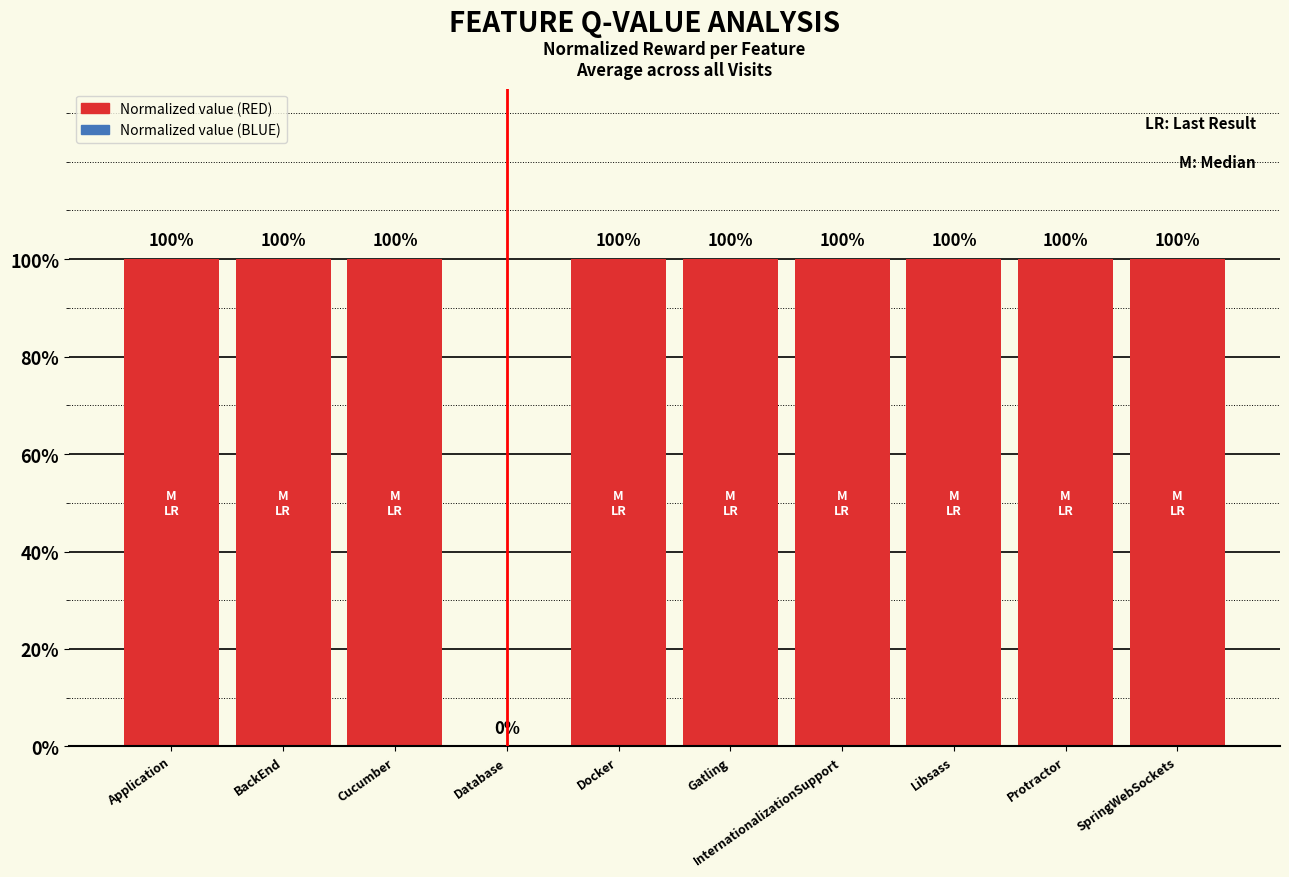

True or false: the data shows 1 at Protractor.

True